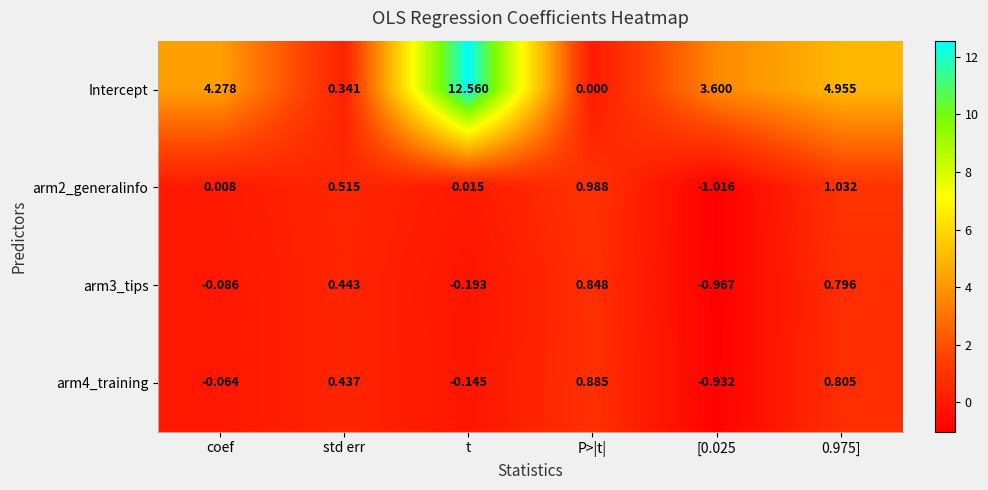

Which series has the largest total across all categories?

Intercept